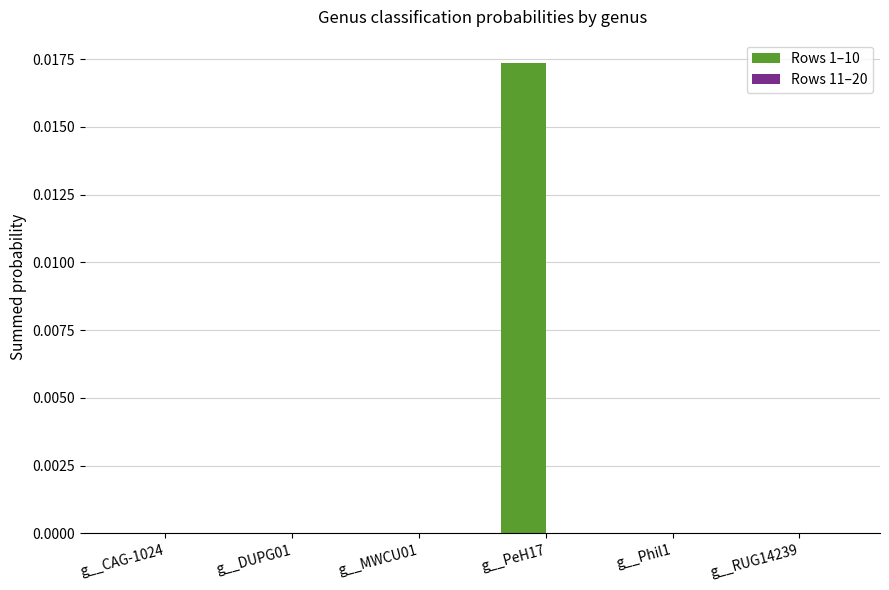

Which has a higher value, g__PeH17 or g__RUG14239?

g__PeH17